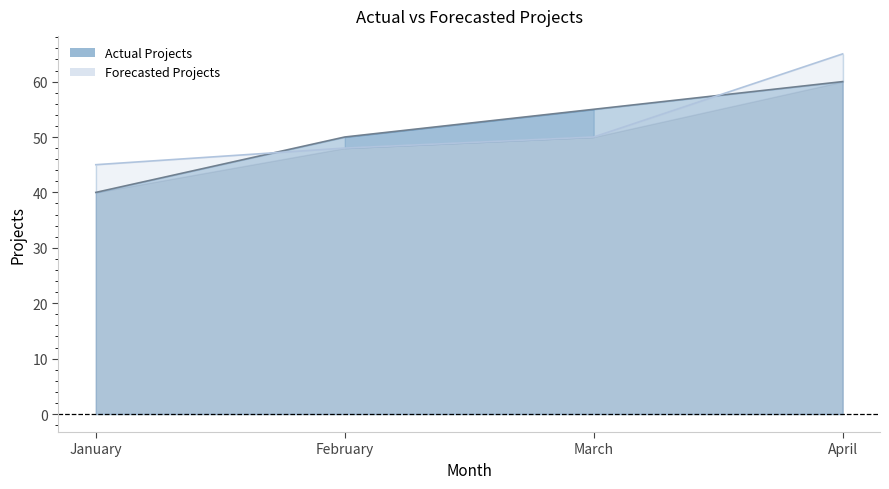

Reading left to right, transcribe all the data shown in this chart.

Actual Projects: January=40	February=50	March=55	April=60
Forecasted Projects: January=45	February=48	March=50	April=65